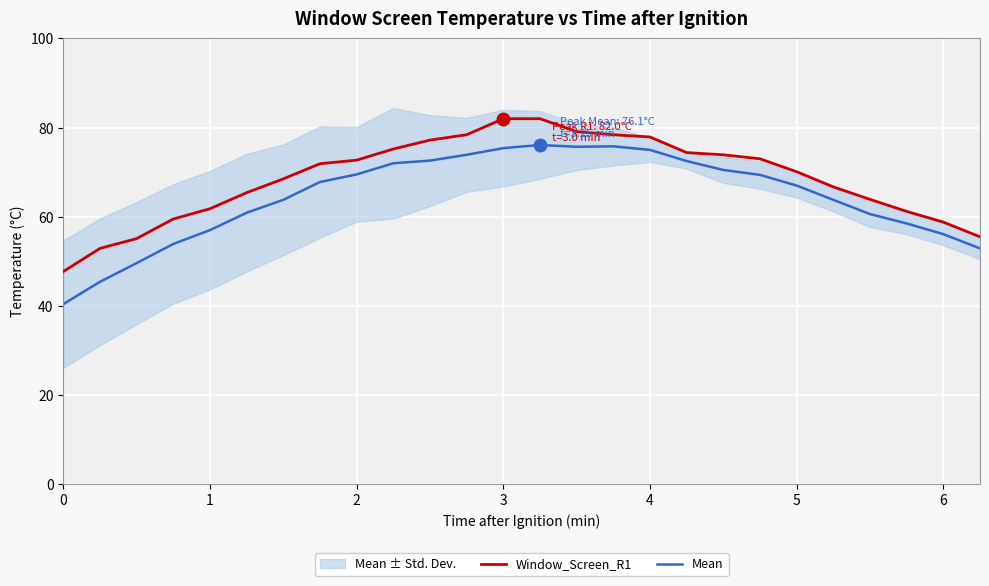

What is the sum of the Window_Screen_R1 values at 1 and 0?

109.5